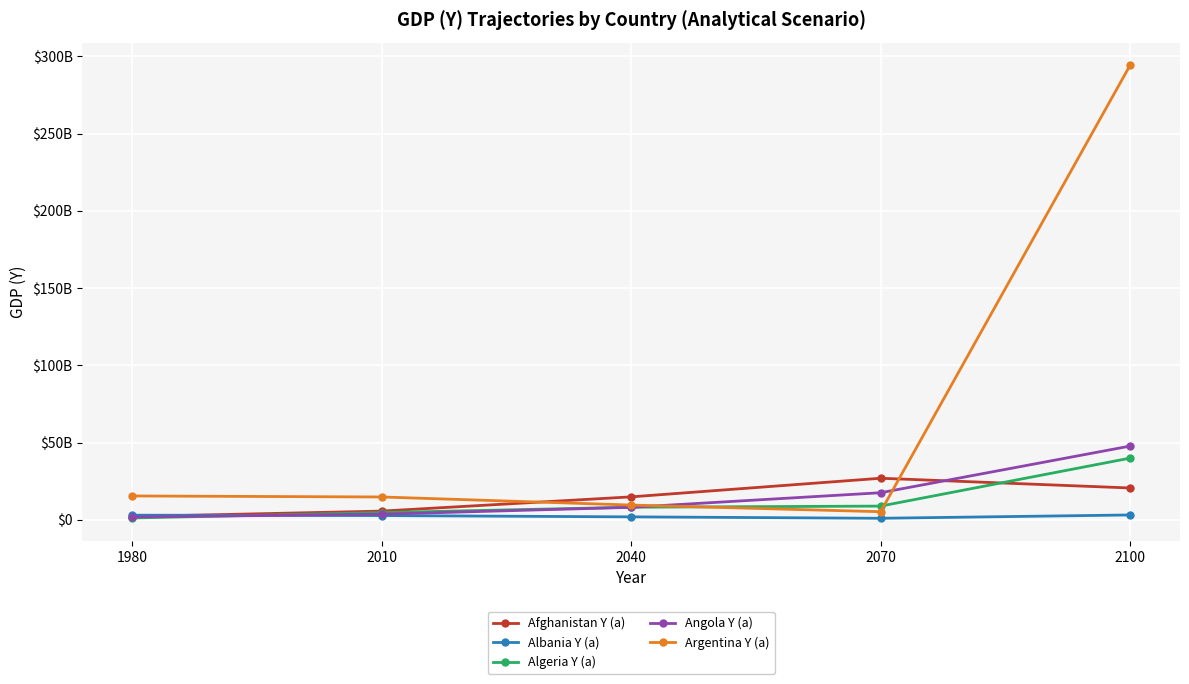

Is this an area chart (filled region under the line)?

No